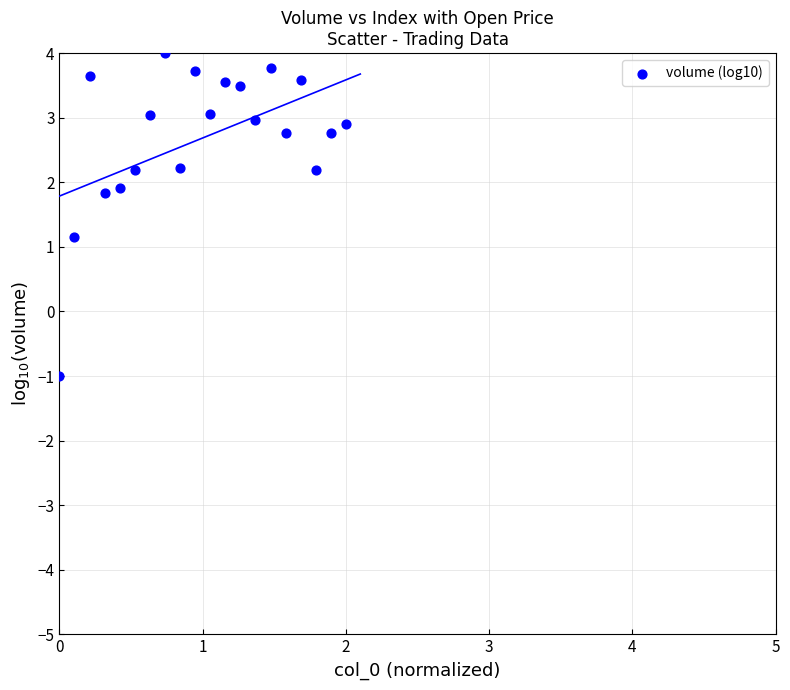

What Y value in the scatter plot is closest to 1?

1.2